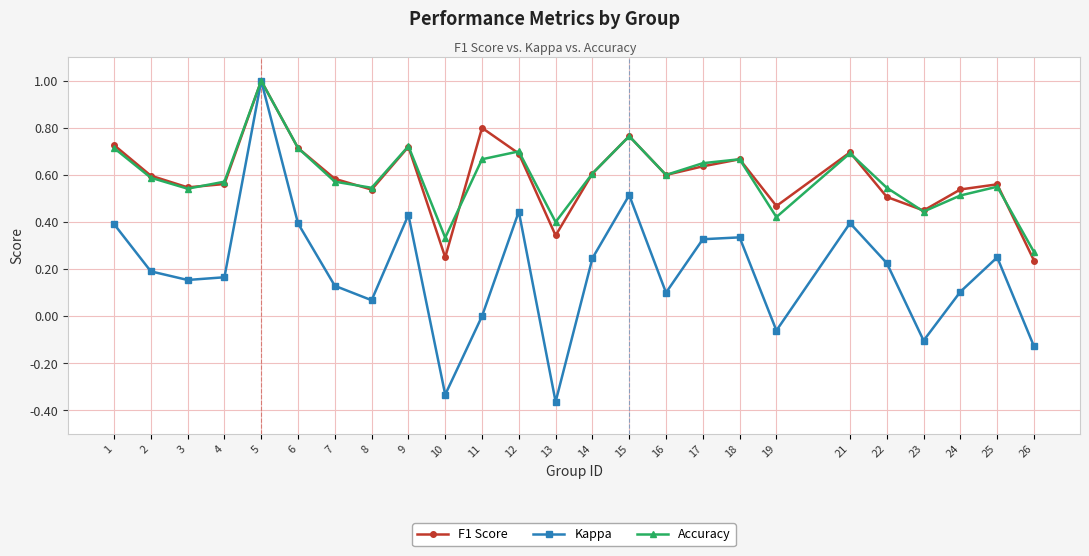

What is the maximum value shown in the chart?

1.0